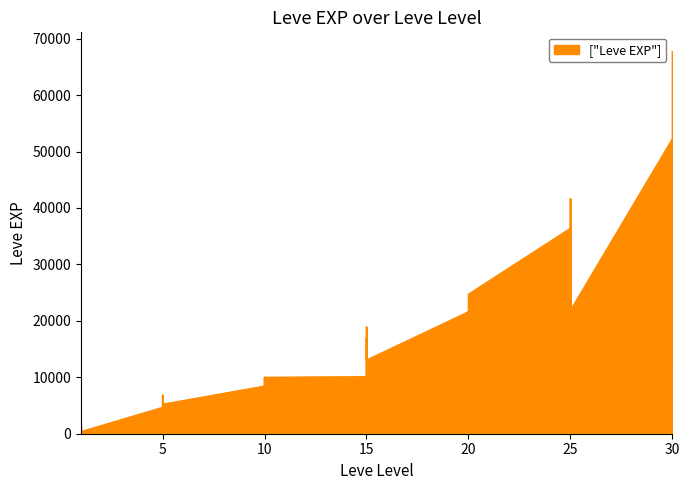

What value does the data have at 5?

5220